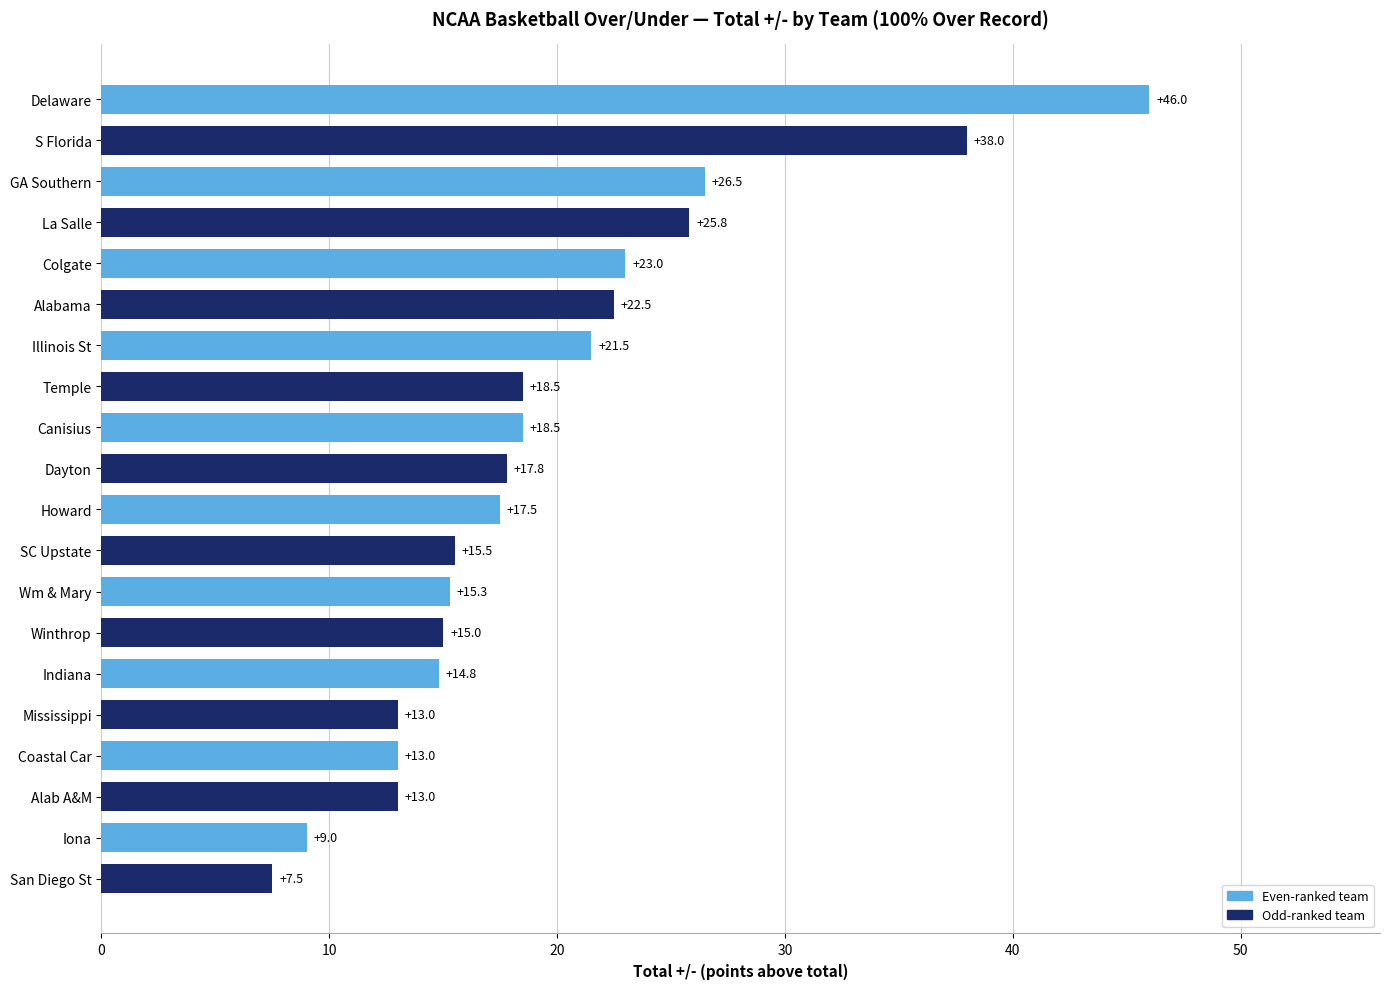

Reading top to bottom, transcribe all the data shown in this chart.

Delaware=46.0	S Florida=38.0	GA Southern=26.5	La Salle=25.8	Colgate=23.0	Alabama=22.5	Illinois St=21.5	Temple=18.5	Canisius=18.5	Dayton=17.8	Howard=17.5	SC Upstate=15.5	Wm & Mary=15.3	Winthrop=15.0	Indiana=14.8	Mississippi=13.0	Coastal Car=13.0	Alab A&M=13.0	Iona=9.0	San Diego St=7.5